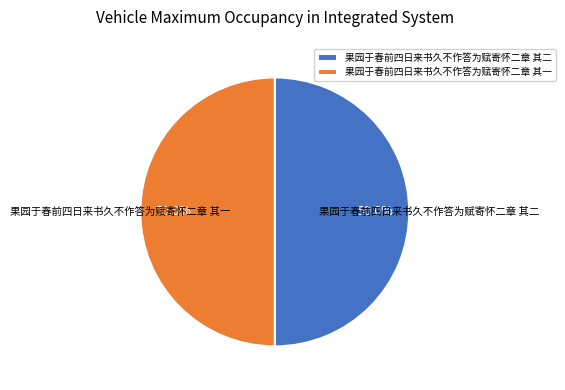

What is the ratio of the value at 果园于春前四日来书久不作答为赋寄怀二章 其二 to the value at 果园于春前四日来书久不作答为赋寄怀二章 其一?

1.0